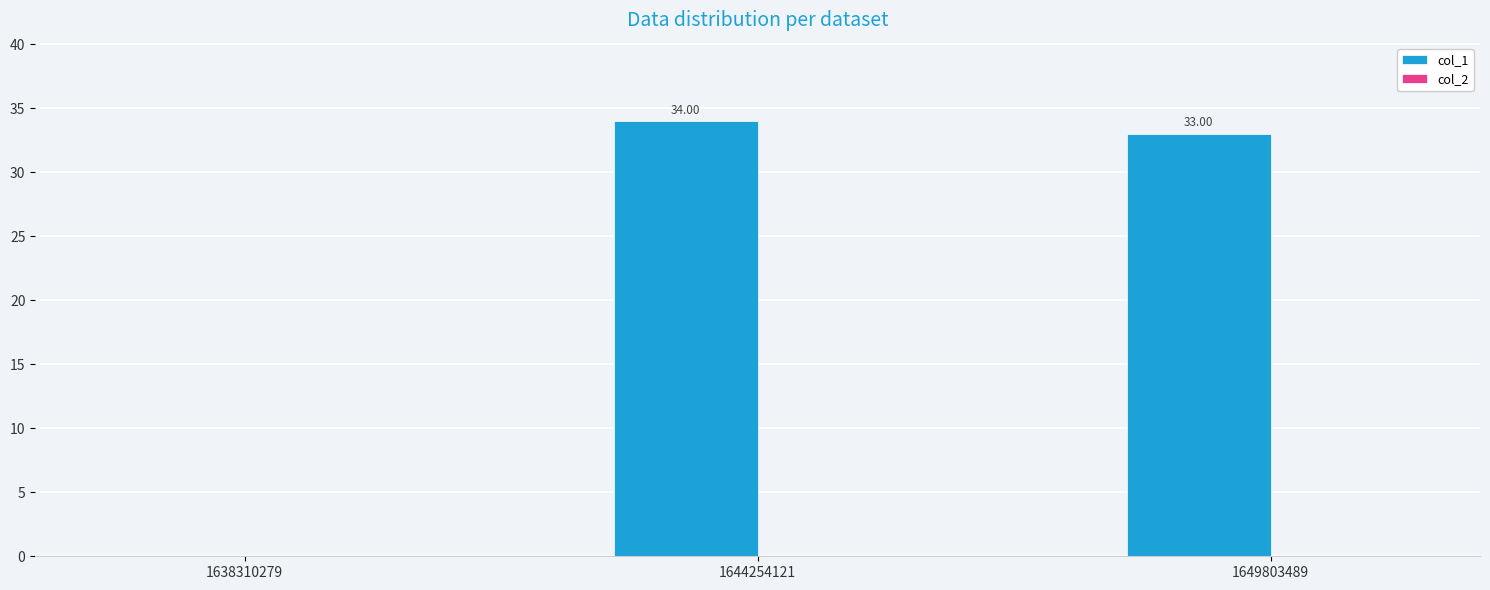

Between 1644254121 and 1649803489, which is larger?

1644254121